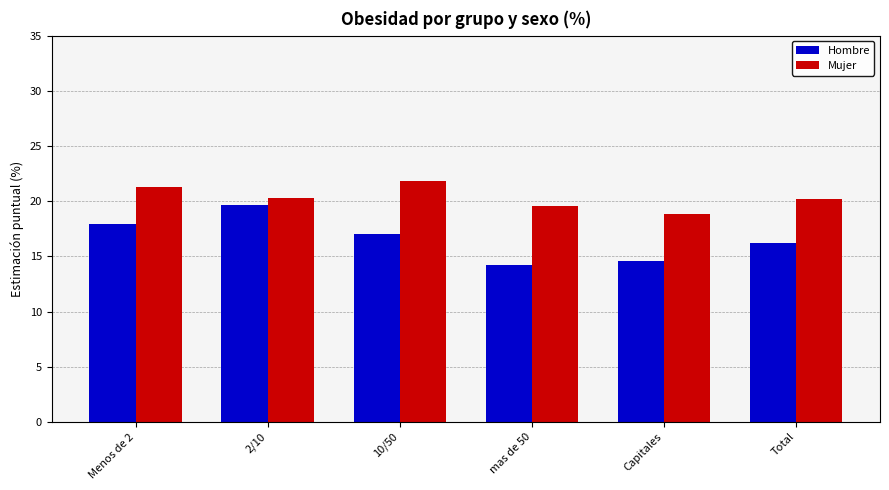

Which series has the largest range (max minus min)?

Hombre